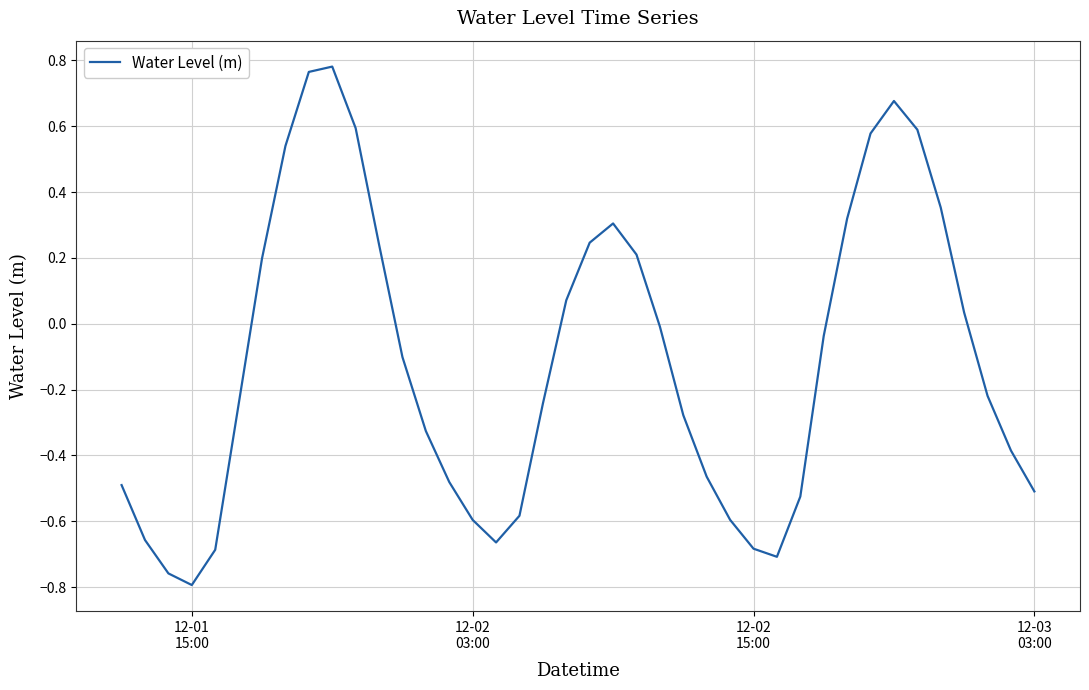

How many negative values are there?

24